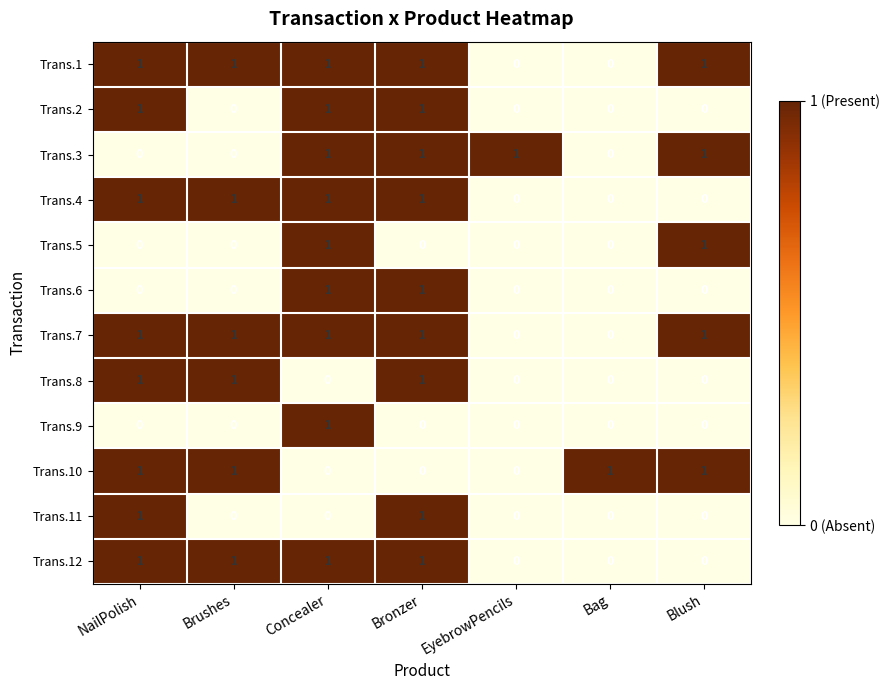

Count the Trans.2 values in the range 0 to 1.

7